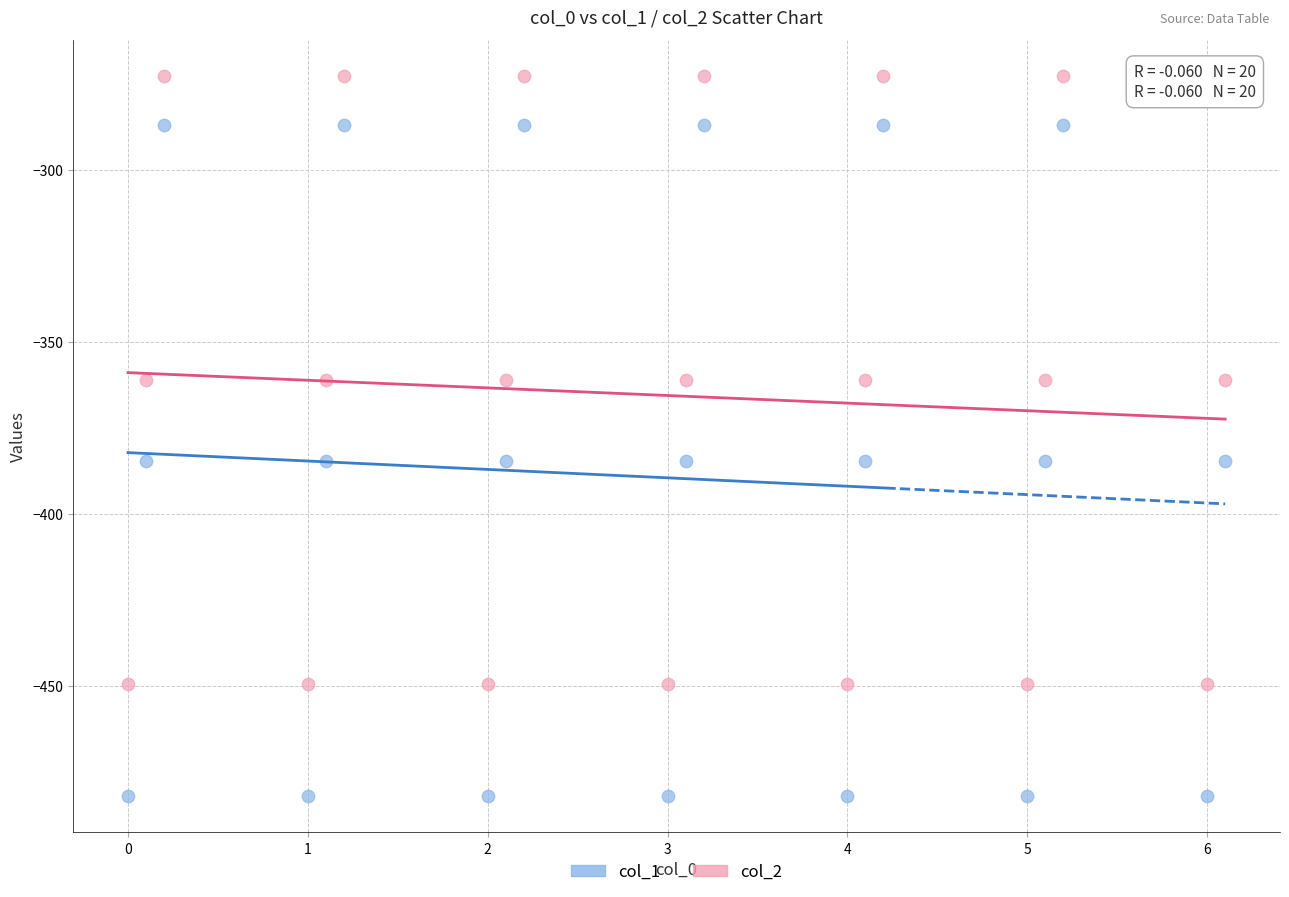

Which series reaches the maximum Y coordinate?

col_2